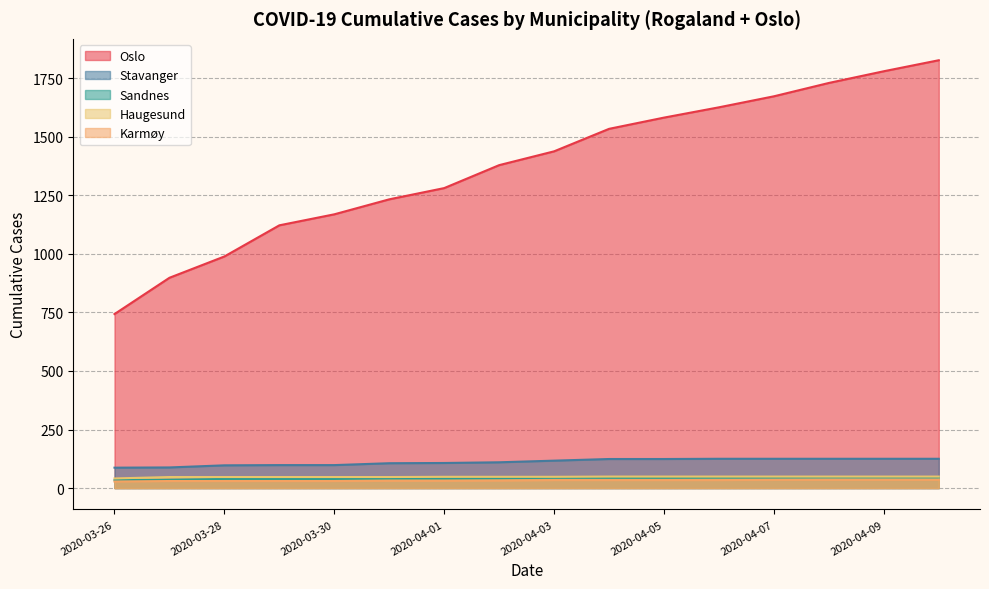

Which series has the largest total across all categories?

Oslo